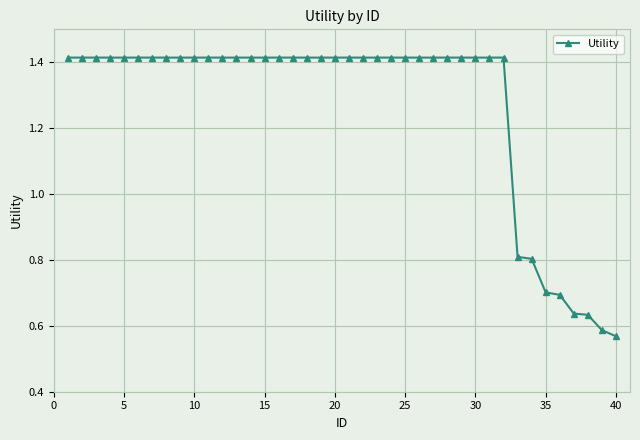

What is the value of the 33rd point from the left?

0.8